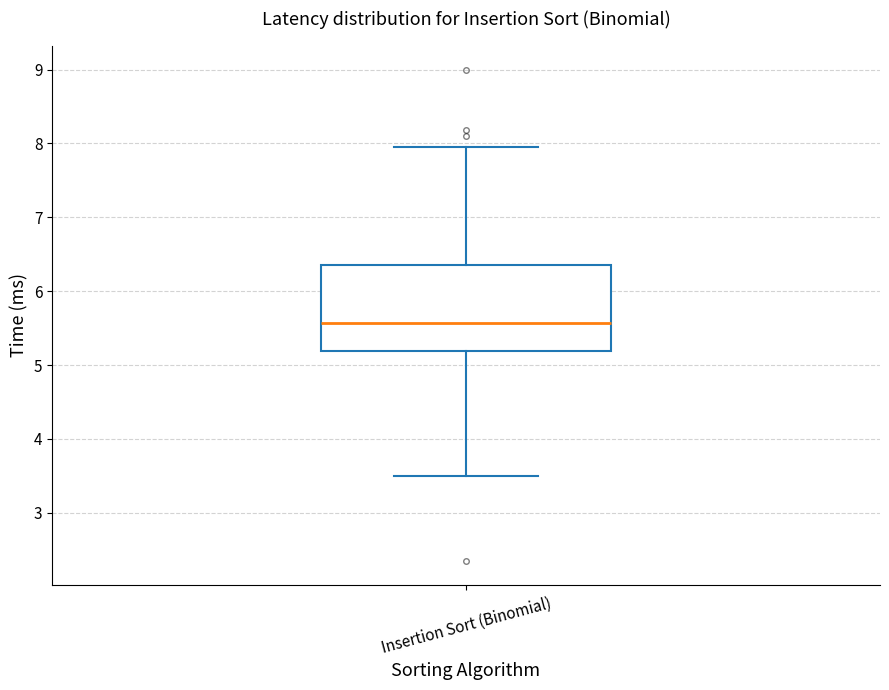

Read this box plot against the y-axis: the position of the median line, the range covered by the box, and the ends of both whiskers. The values are not printed on the chart, so give them approximately, as read against the axis.

median 5.6, box 5.2 to 6.3, whiskers 3.5 to 8.0